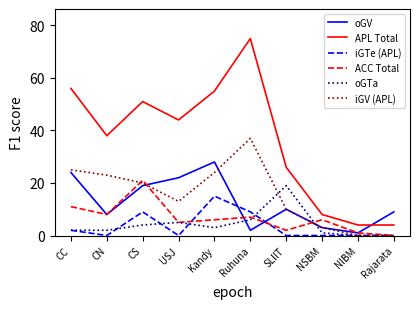

What position from the left is SLIIT?

7